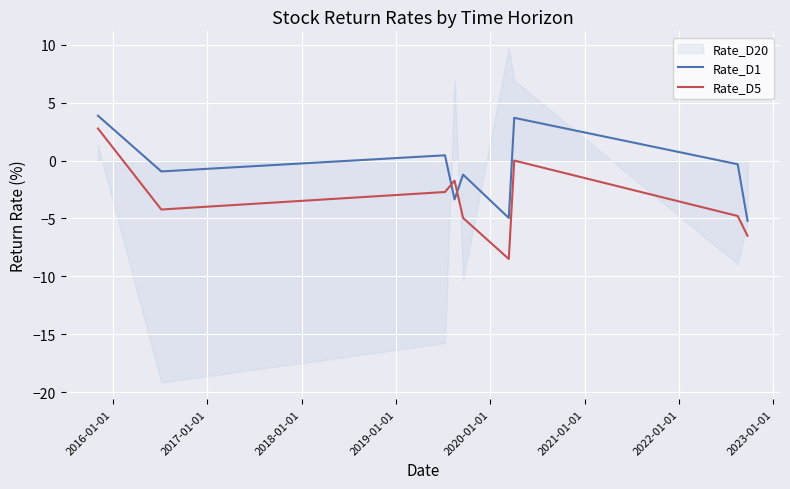

Which series has the largest range (max minus min)?

Rate_D5